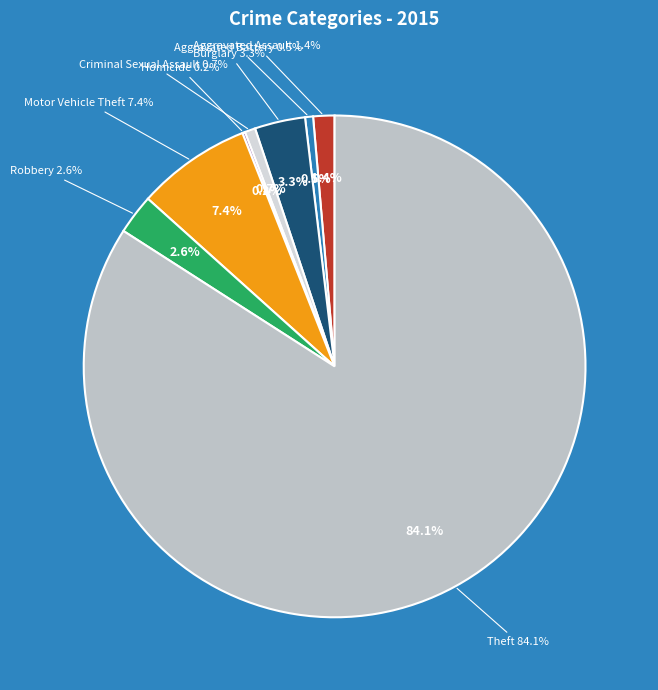

To the nearest percent, what portion does Burglary represent?

3%